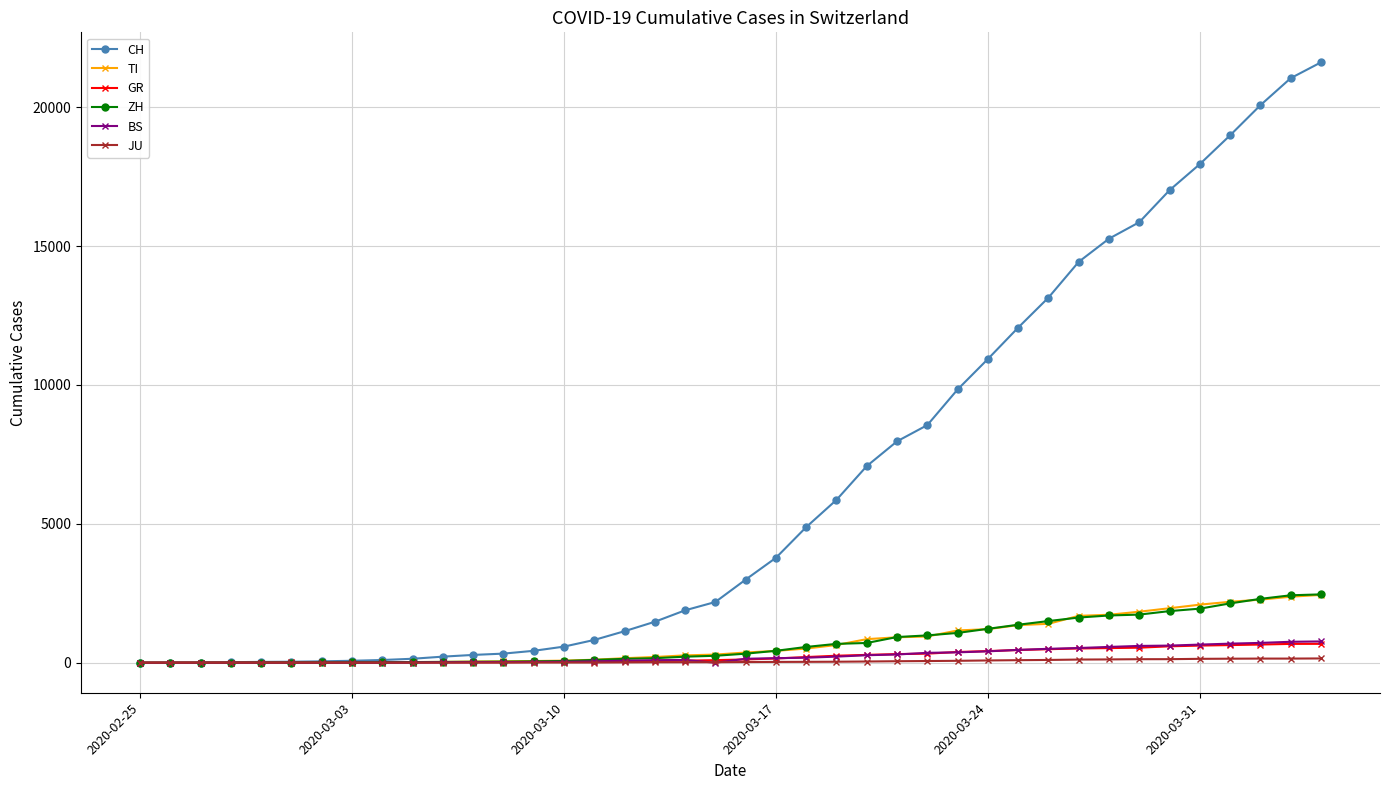

What is the maximum value for TI?

2442